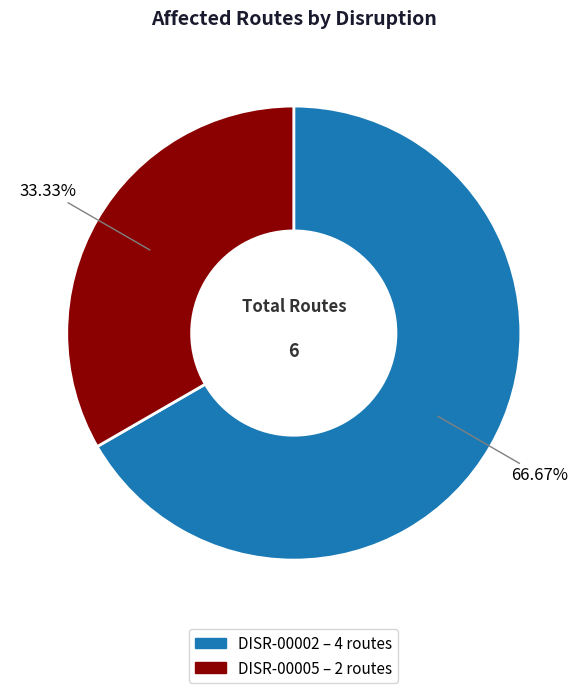

Do DISR-00002 and DISR-00005 together represent more than half of the pie?

Yes